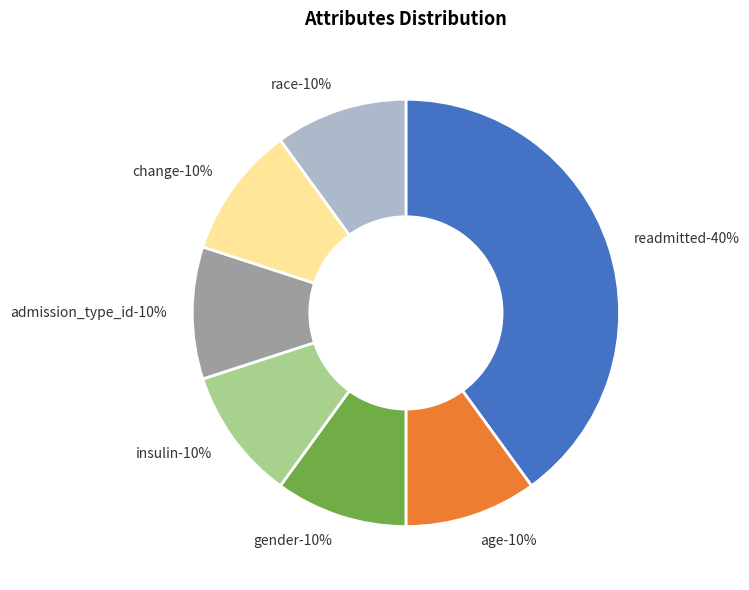

Does admission_type_id account for over 50% of the chart?

No